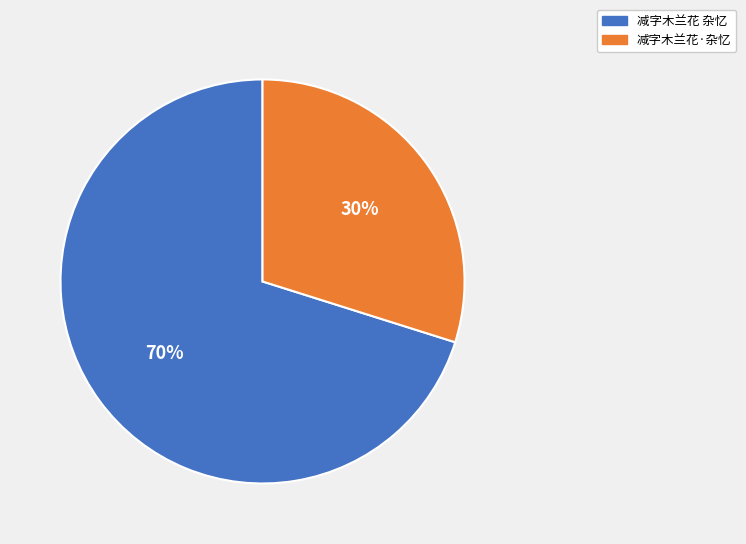

Rank the categories by value from highest to lowest.

减字木兰花 杂忆, 减字木兰花·杂忆